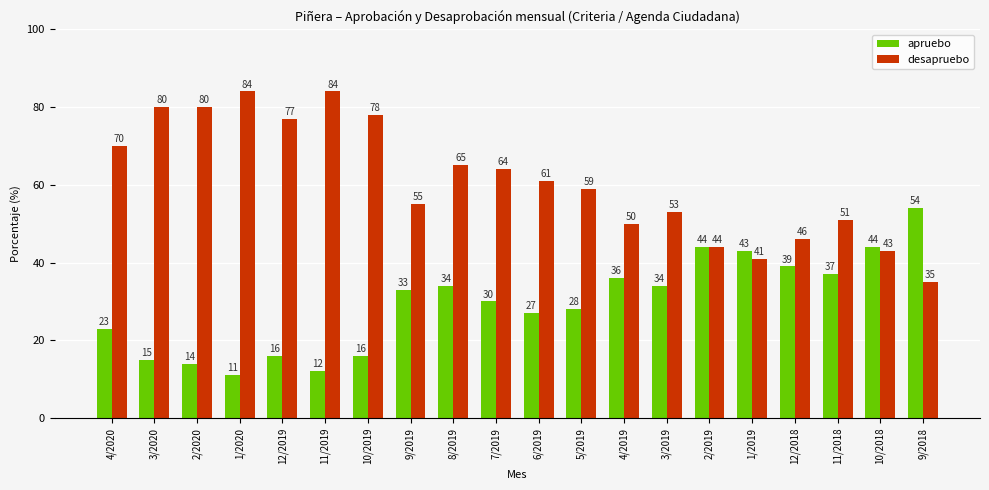

What is the total value across all series at 12/2019?

93